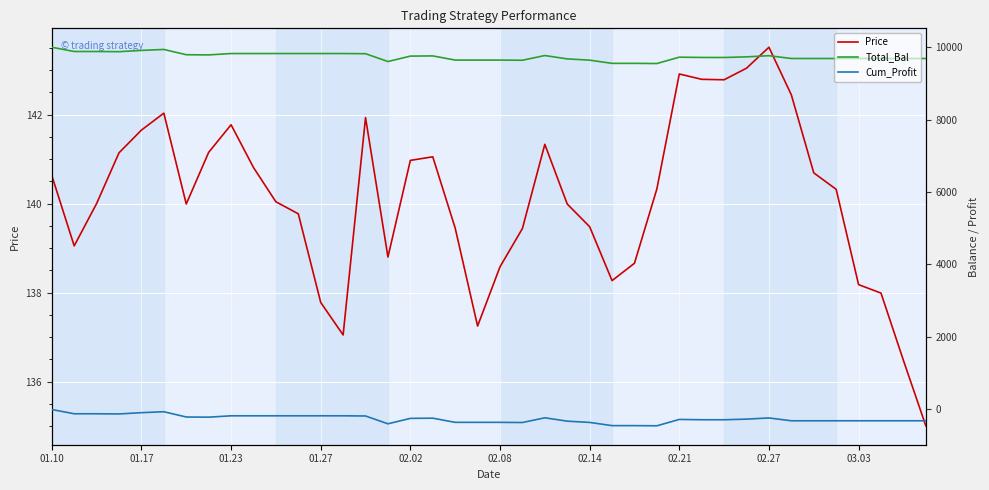

Is the value of Total_Bal at 23 greater than the value of Cum_Profit at 37?

Yes